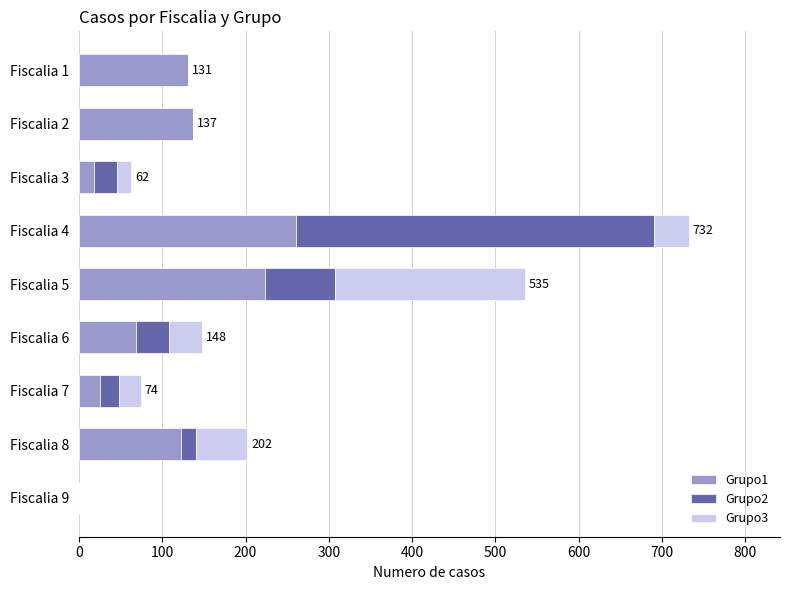

The value of Grupo1 at Fiscalia 4 is 171. True or false?

False